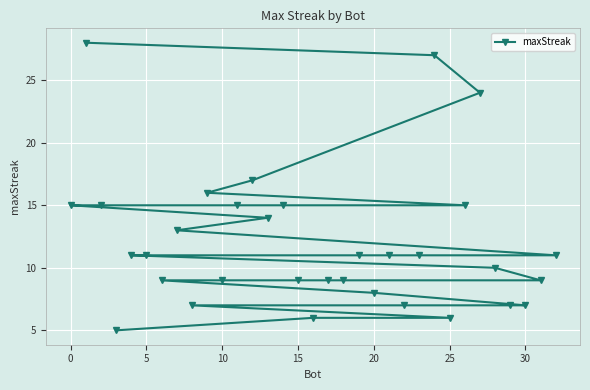

At which label does the data first exceed 11?

0